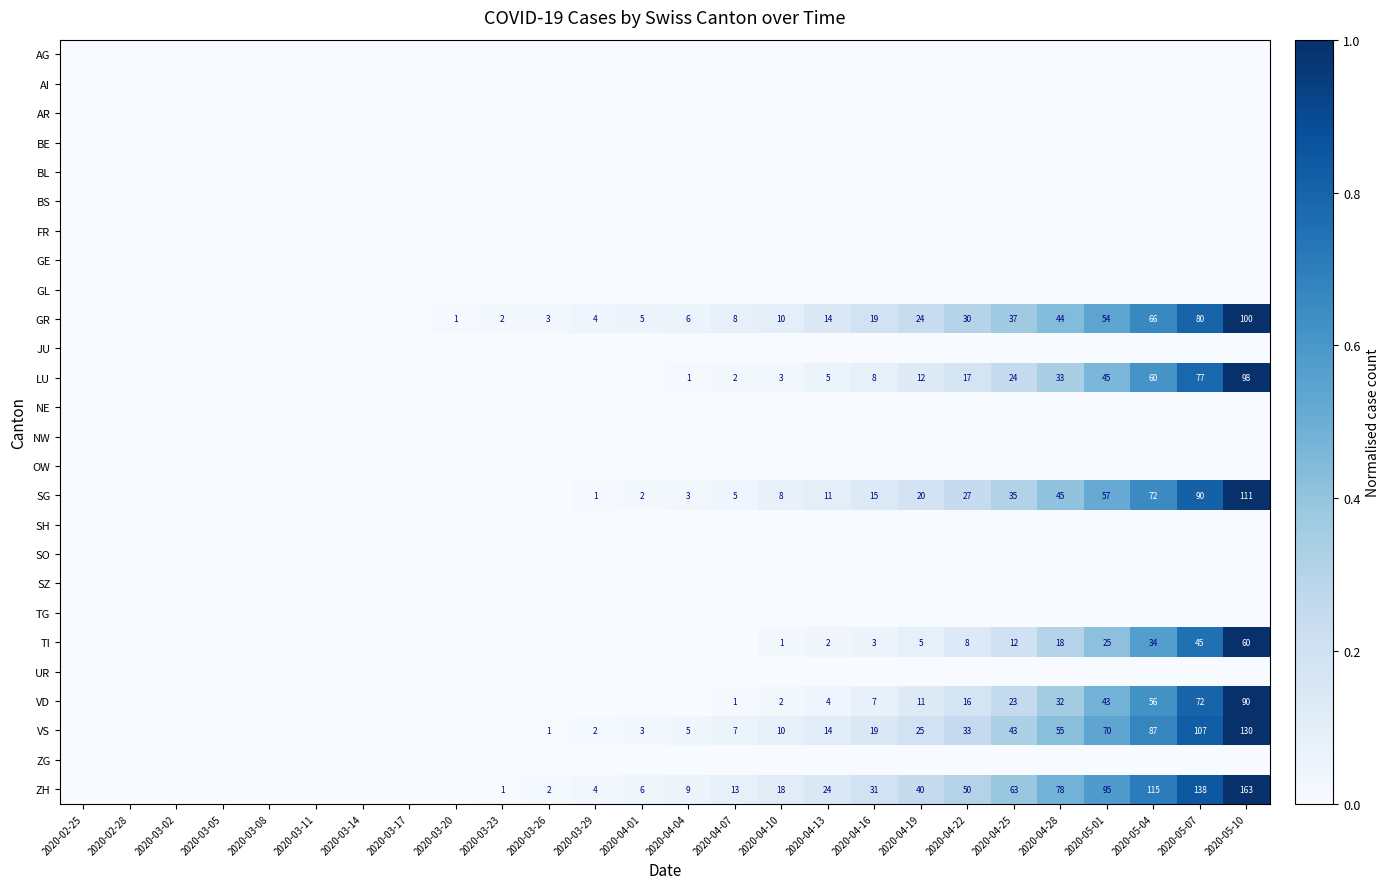

The value of ZH at 2020-05-10 is 163. True or false?

True